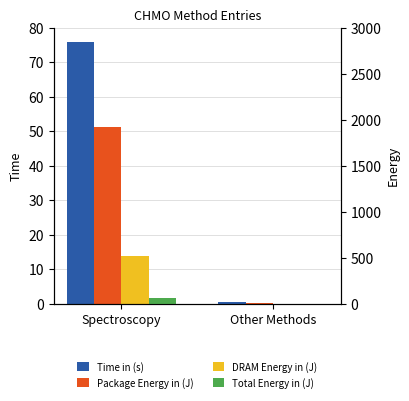

Reading left to right, what are all the values shown in this chart?

Time in (s): 76.0	0.5
Package Energy in (J): 51.2	0.4
DRAM Energy in (J): 14.0	0.1
Total Energy in (J): 64.8	0.5